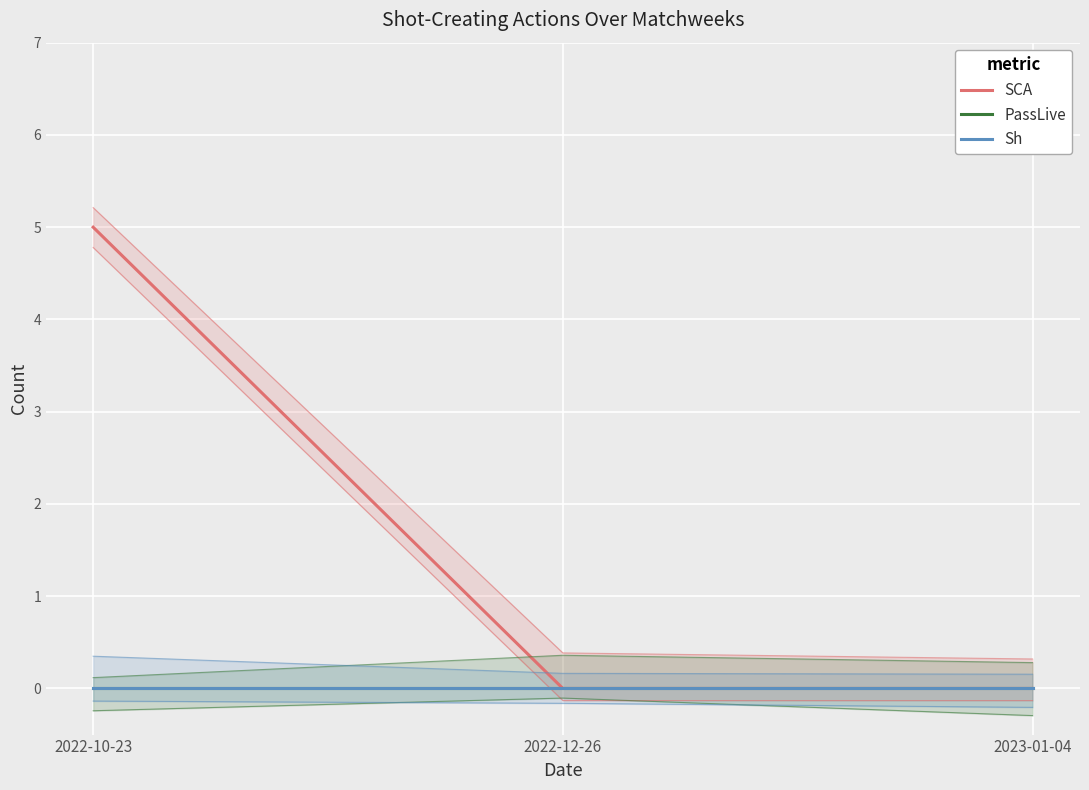

How many lines are shown in the chart?

3